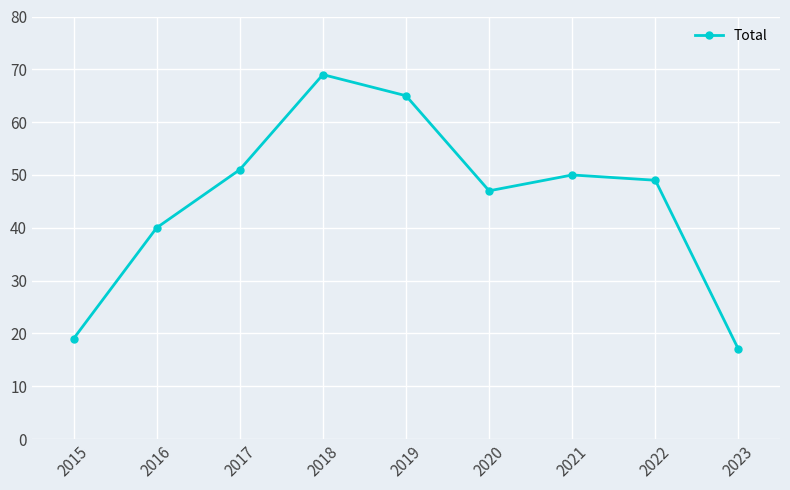

The chart shows a value of 51 at 2017. True or false?

True